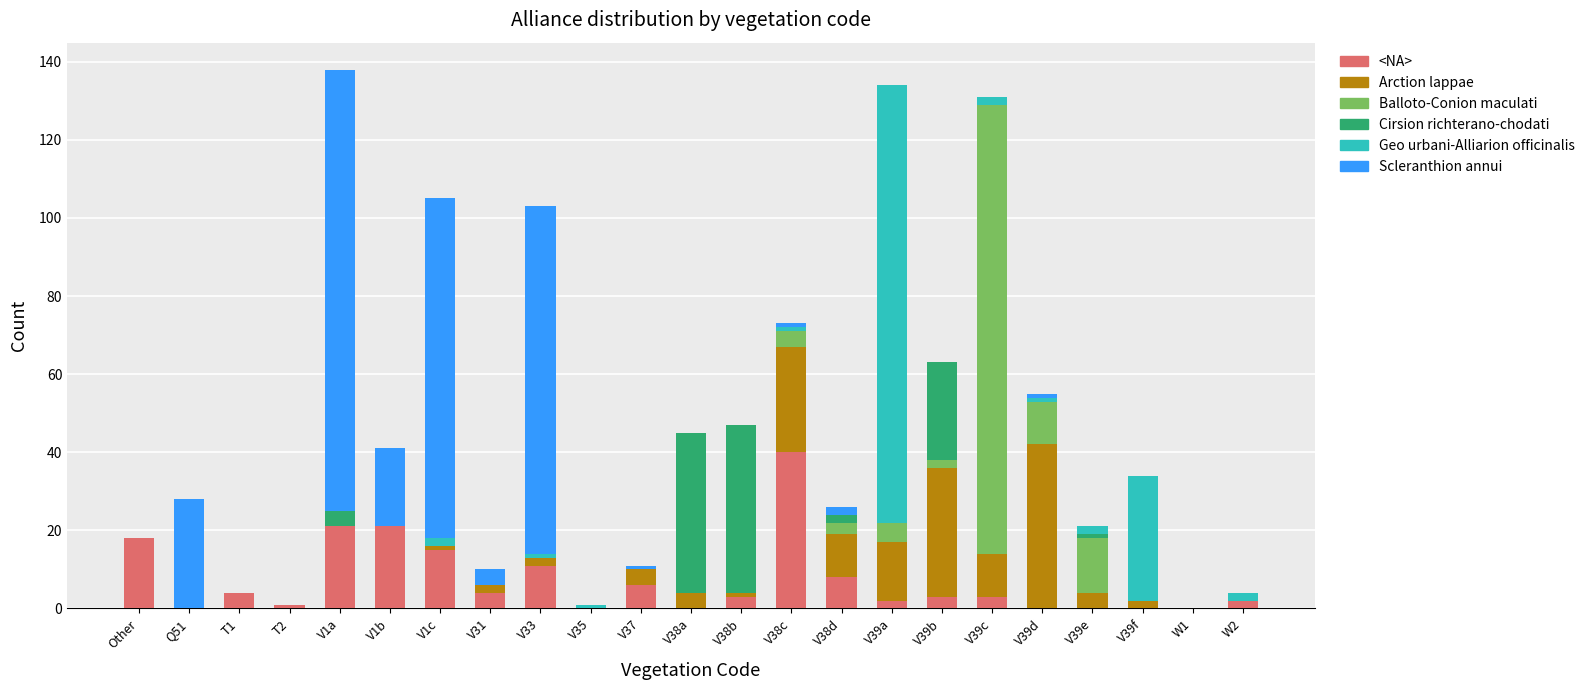

What is the highest value of the <NA> series?

40